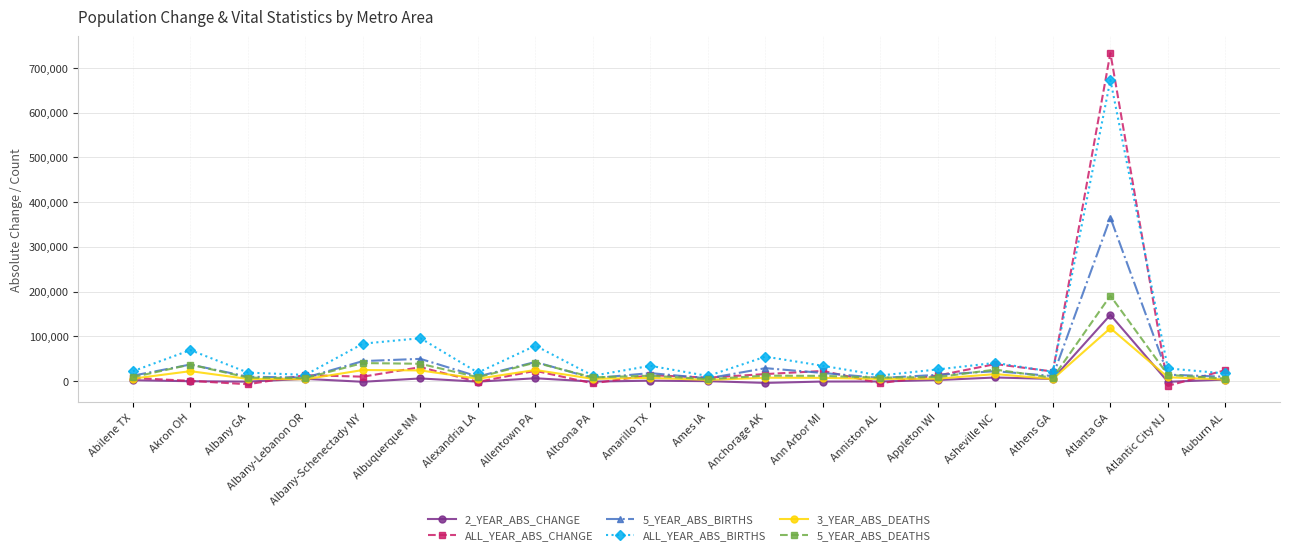

What is the label of the 19th point from the right?

Akron OH